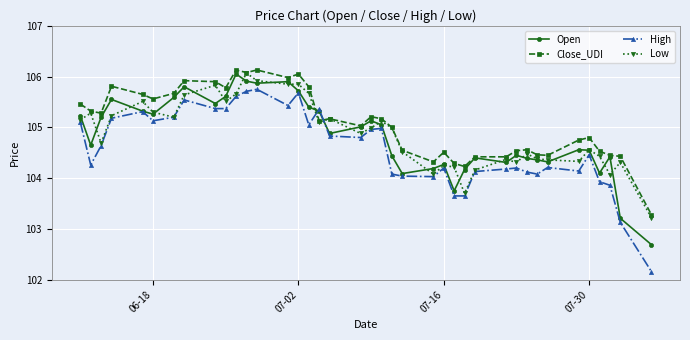

How many values in the Open series exceed 104?

36